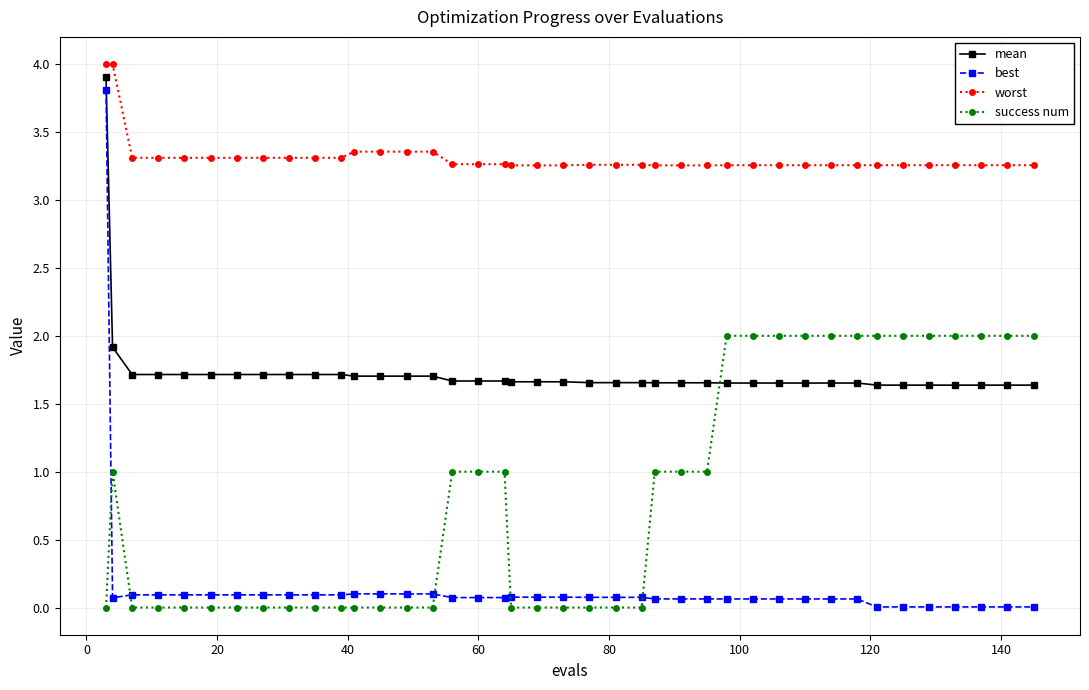

What is the lowest value of the mean series?

1.6